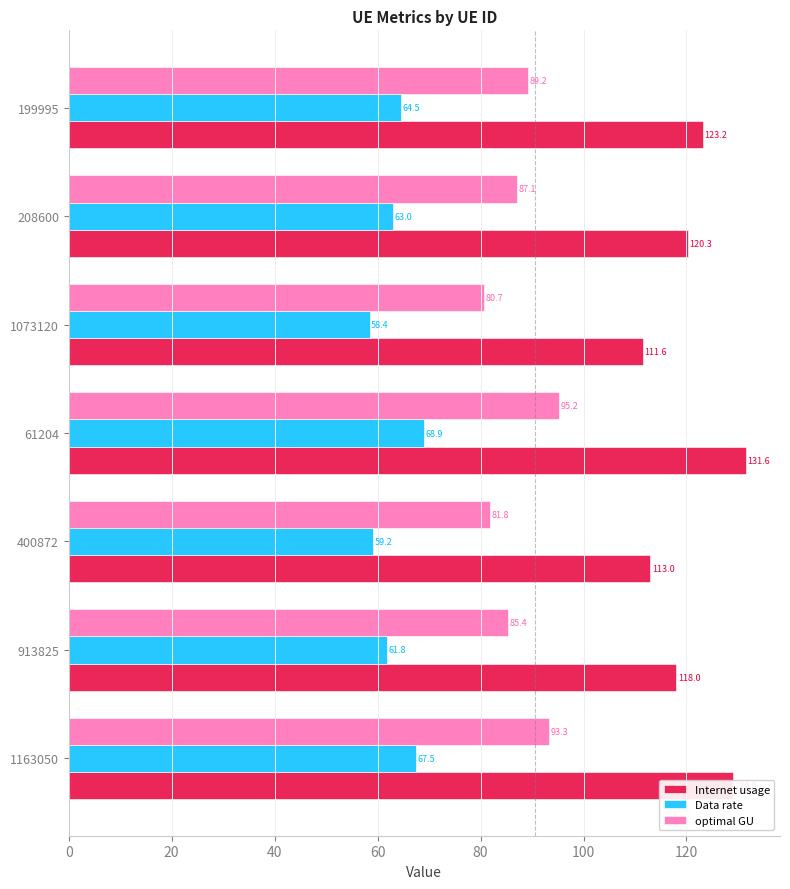

What is the maximum value for optimal GU?

95.2